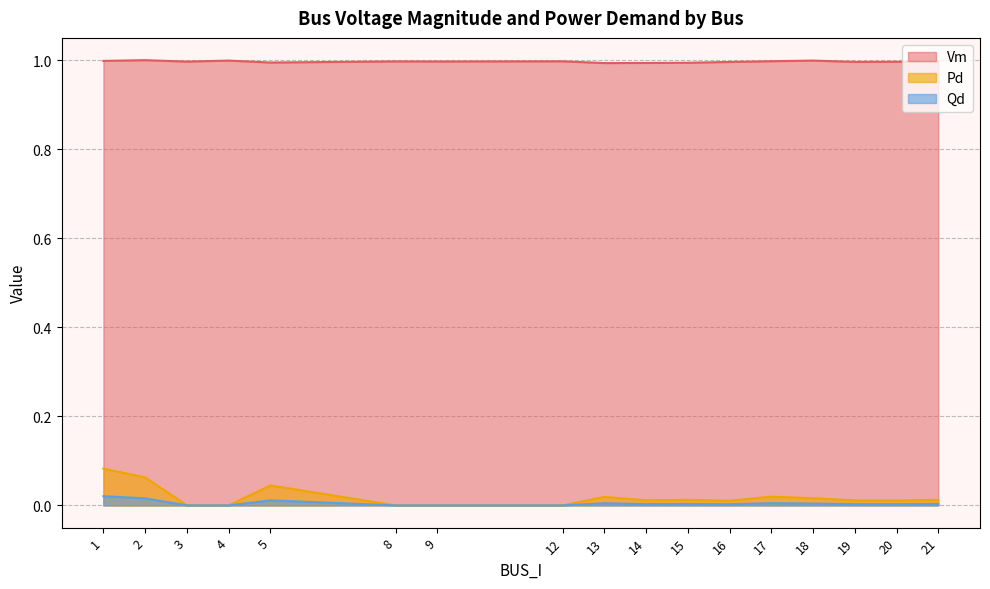

Where is Vm nearest to the value 0?

13